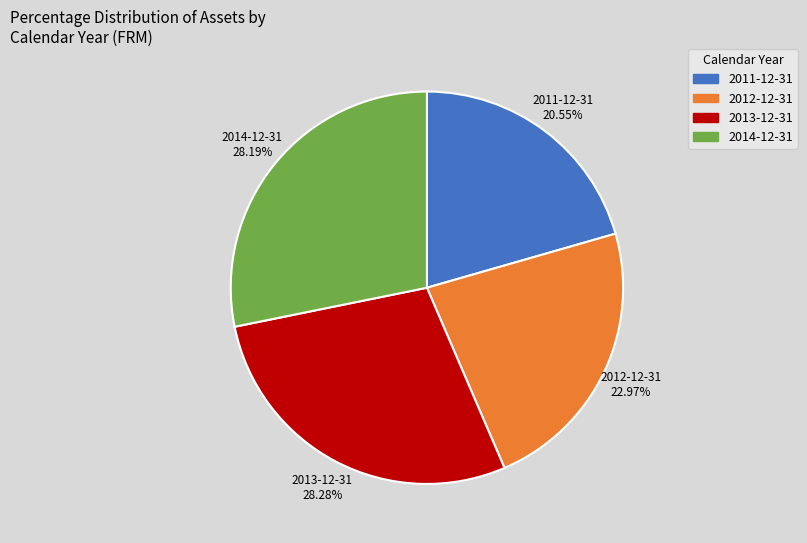

Which slice is the smallest?

2011-12-31